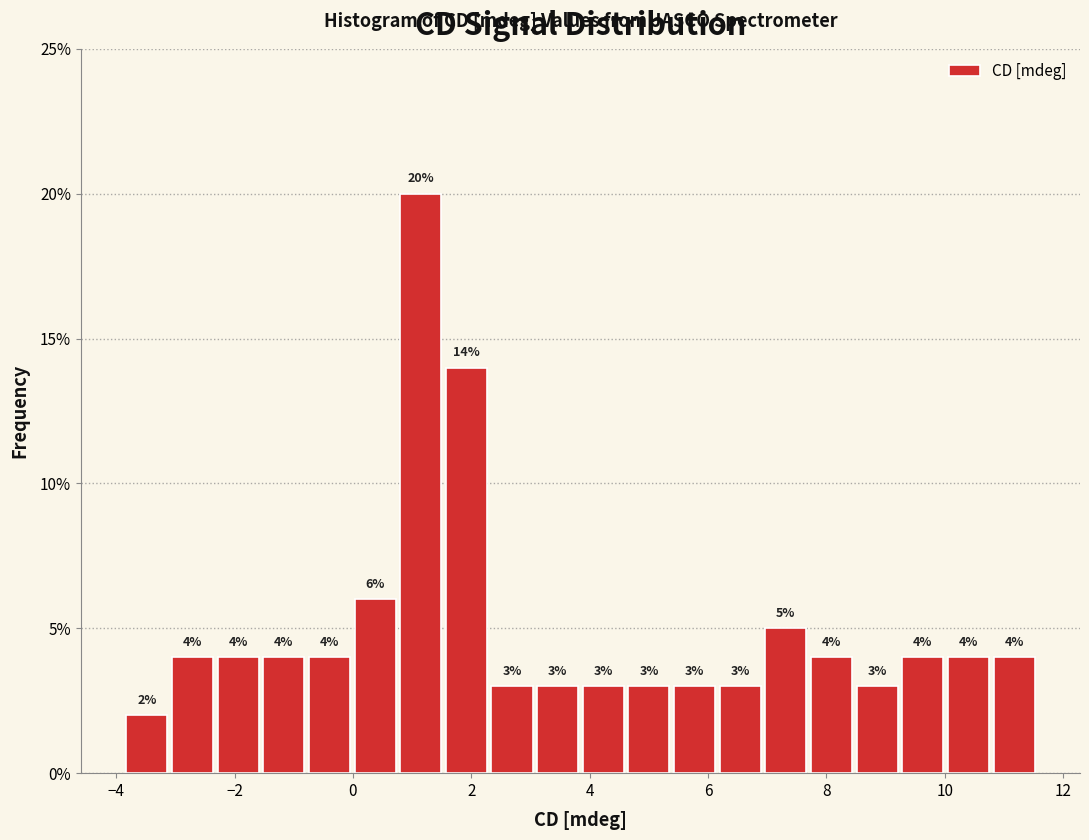

Read against the x-axis, roughly where is the centre of the tallest bar?

1.2